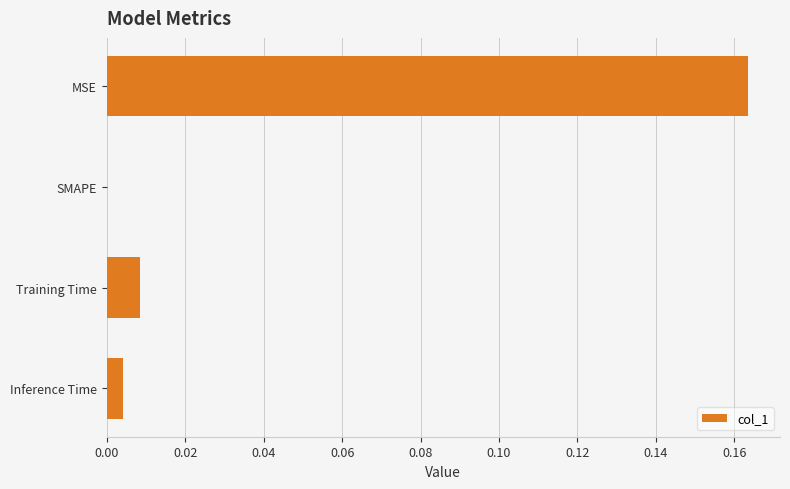

Which label corresponds to the largest value in the chart?

MSE